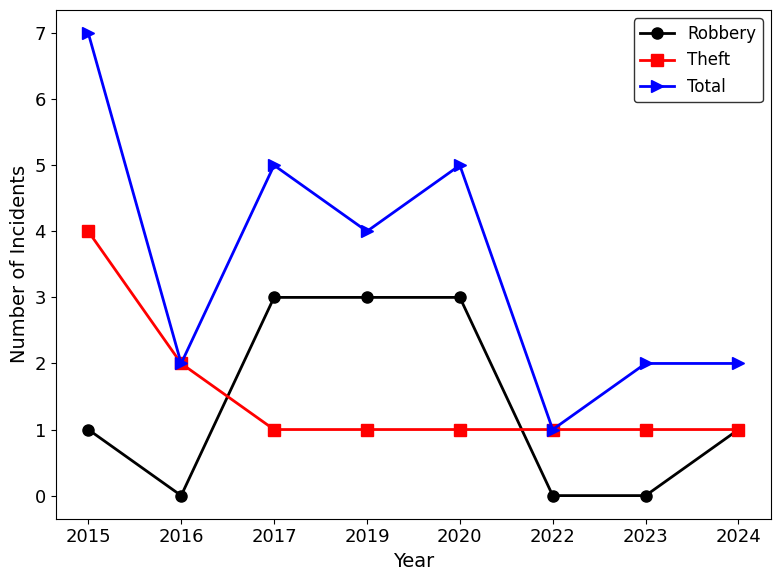

Reading left to right, transcribe all the data shown in this chart.

Robbery: 1	0	3	3	3	0	0	1
Theft: 4	2	1	1	1	1	1	1
Total: 7	2	5	4	5	1	2	2